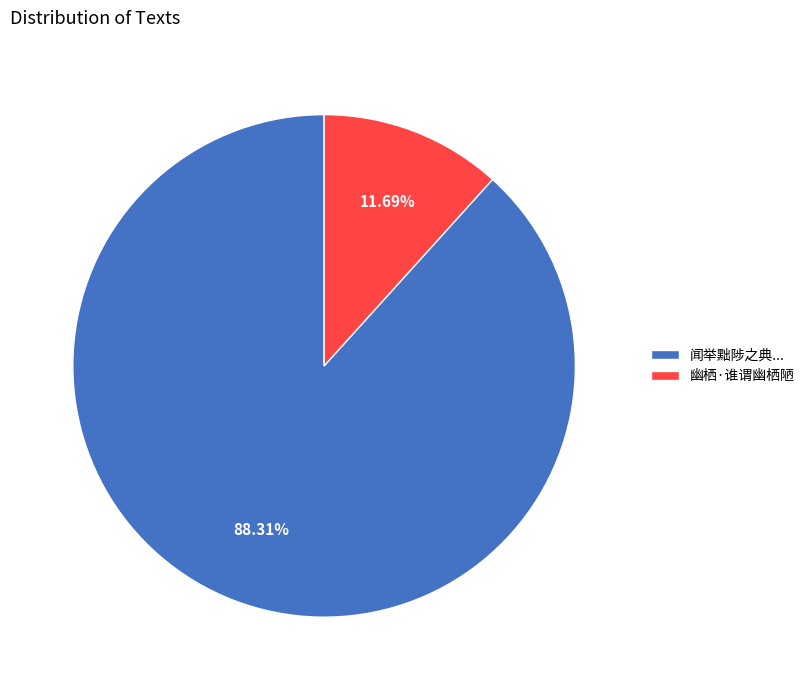

What is the majority slice?

闻举黜陟之典...